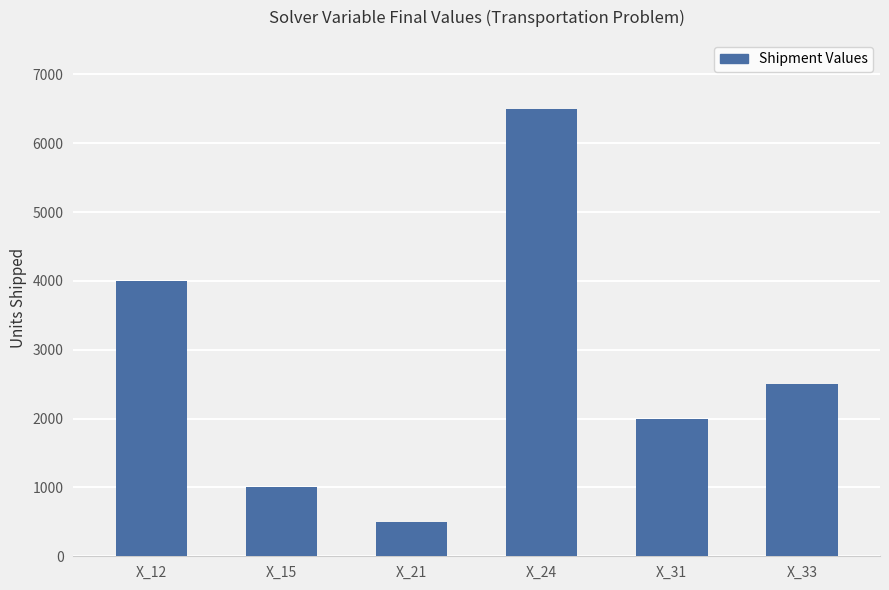

True or false: the data shows 568 at X_15.

False